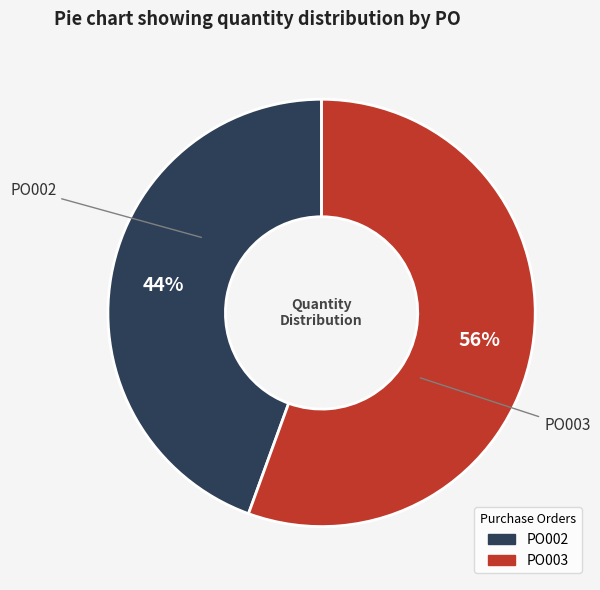

True or false: PO003 accounts for 69% of the total.

False